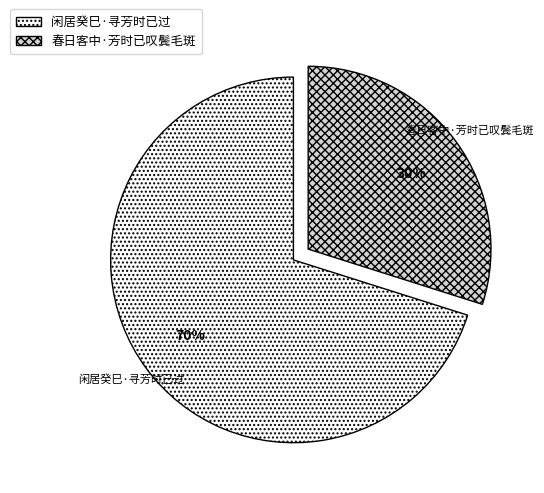

Which category has the smallest portion of the pie?

春日客中·芳时已叹鬓毛斑